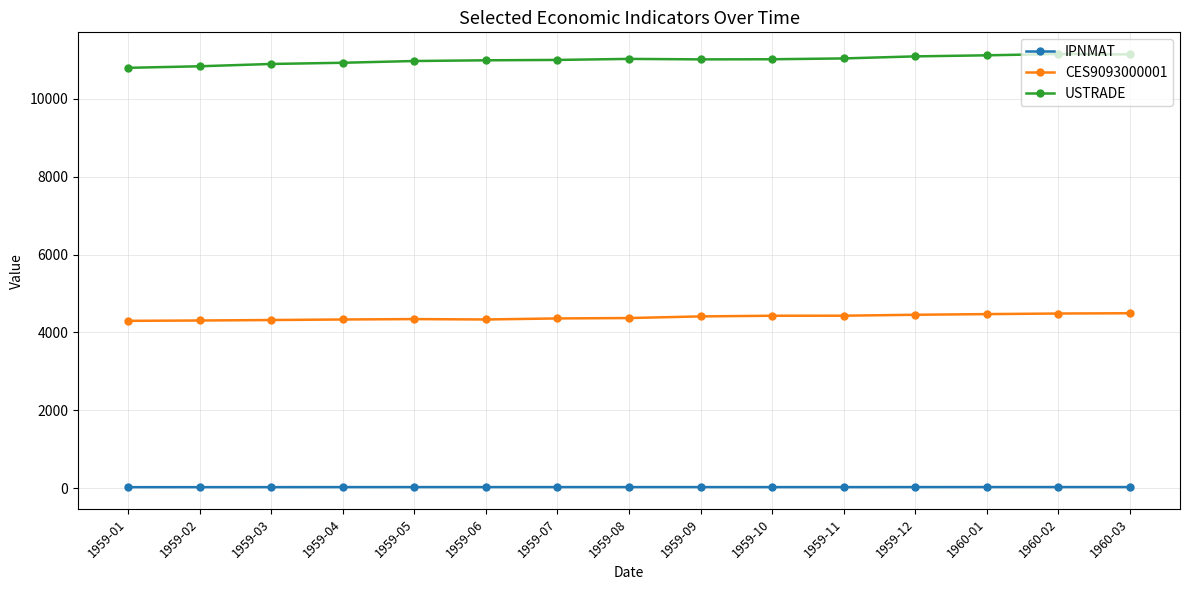

At how many categories does at least one series exceed 1426?

15